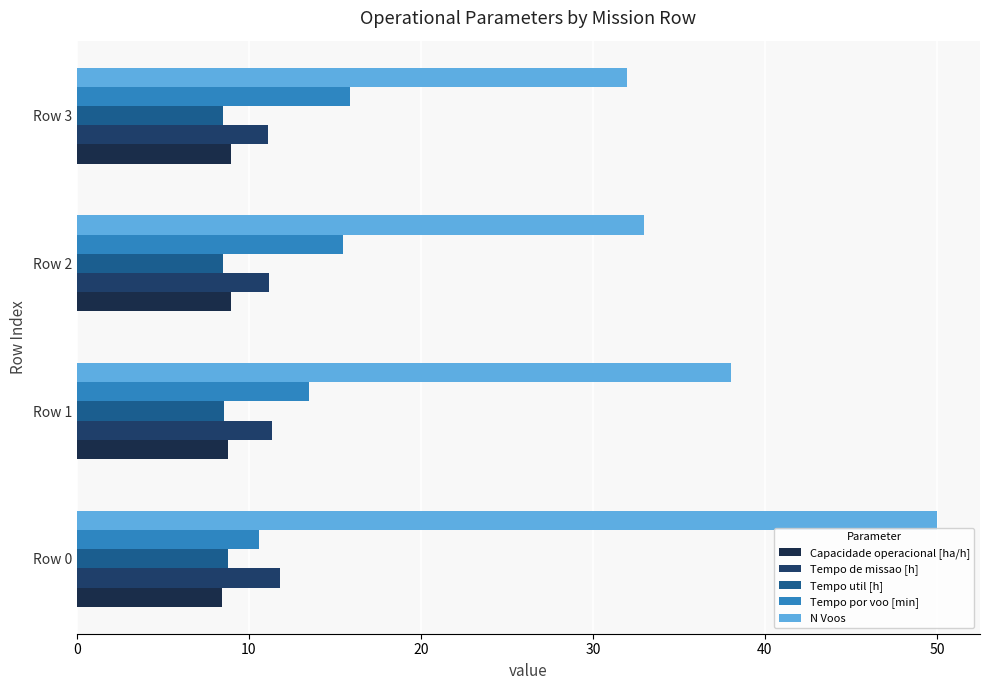

At how many categories does at least one series exceed 21?

4